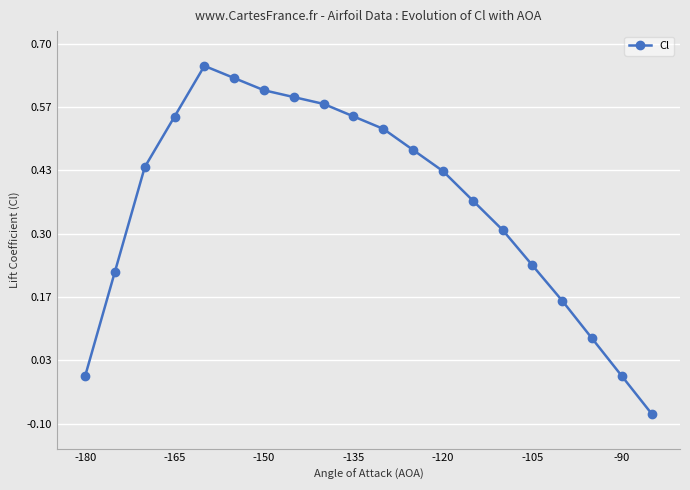

Does the chart display data point markers on the line(s)?

Yes